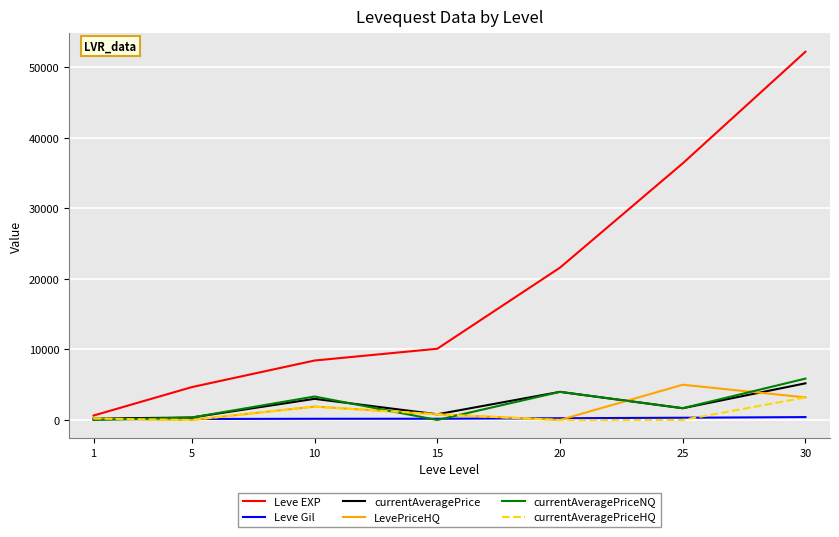

What is the average value of the currentAveragePrice series?

2173